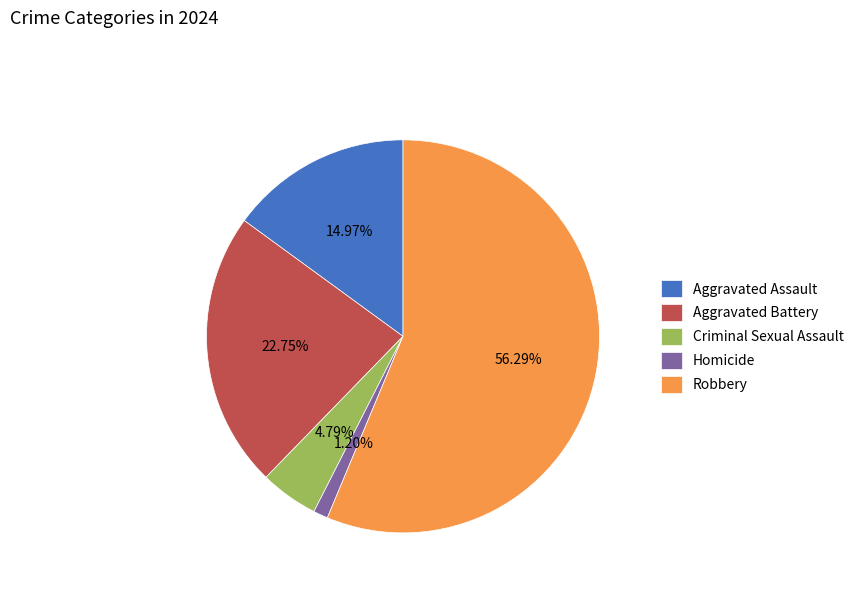

Which slice is the largest?

Robbery